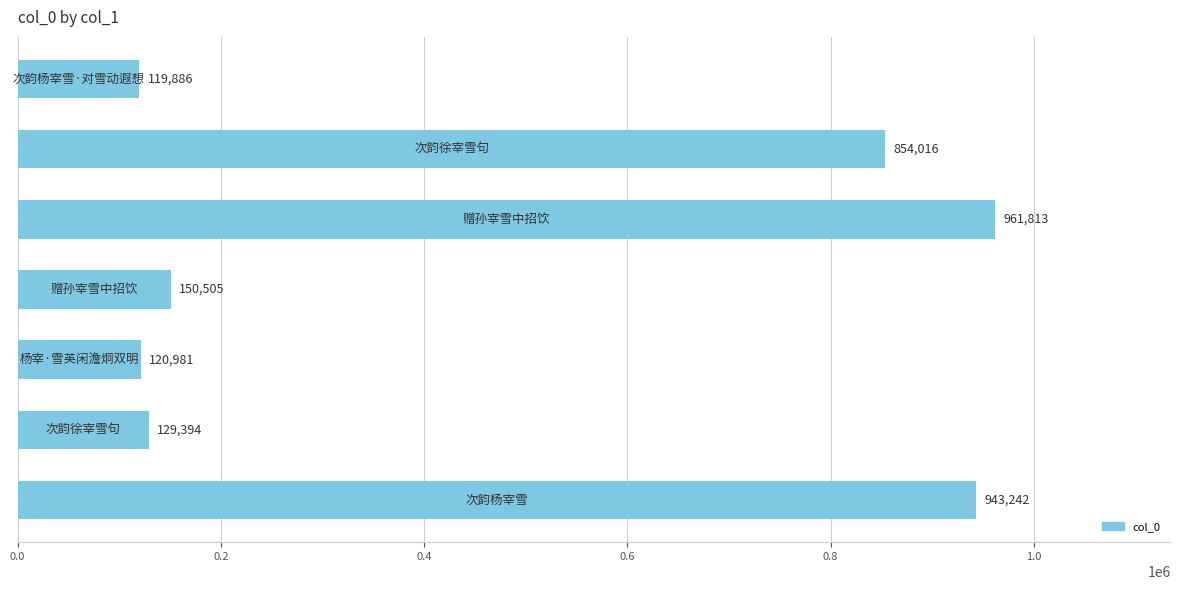

What is the difference between the second highest and second lowest values?

822261